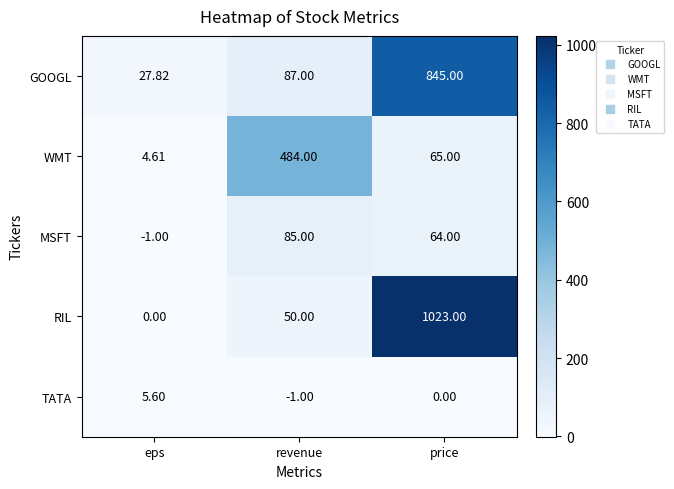

How many negative values does the TATA series have?

1